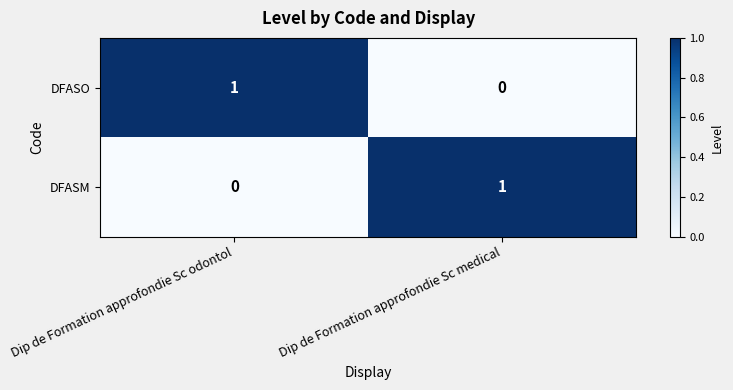

Rank the series at Dip de Formation approfondie Sc odontol from lowest to highest value.

DFASM, DFASO